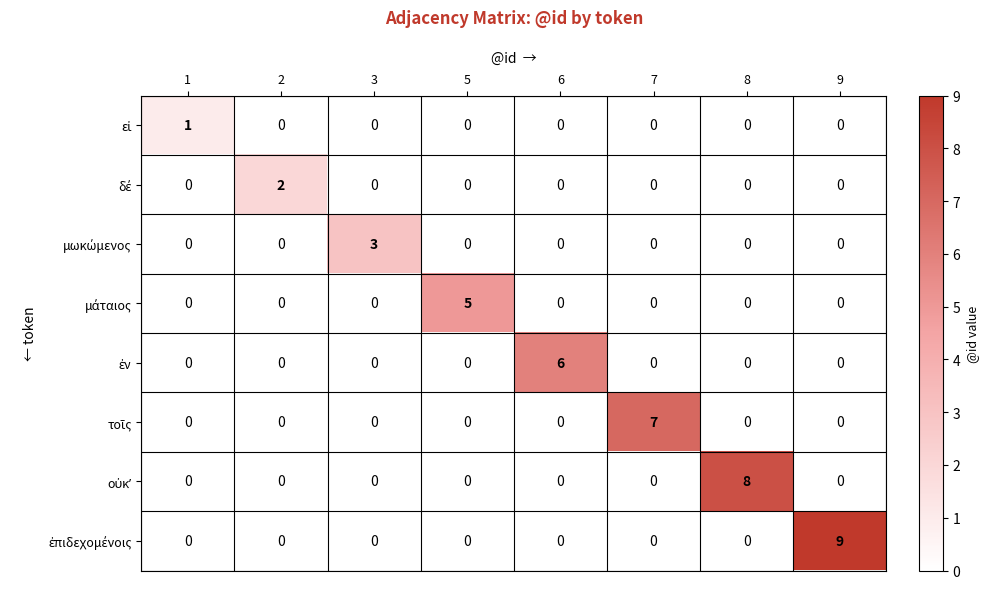

What is the difference between the highest and lowest values at 5?

5